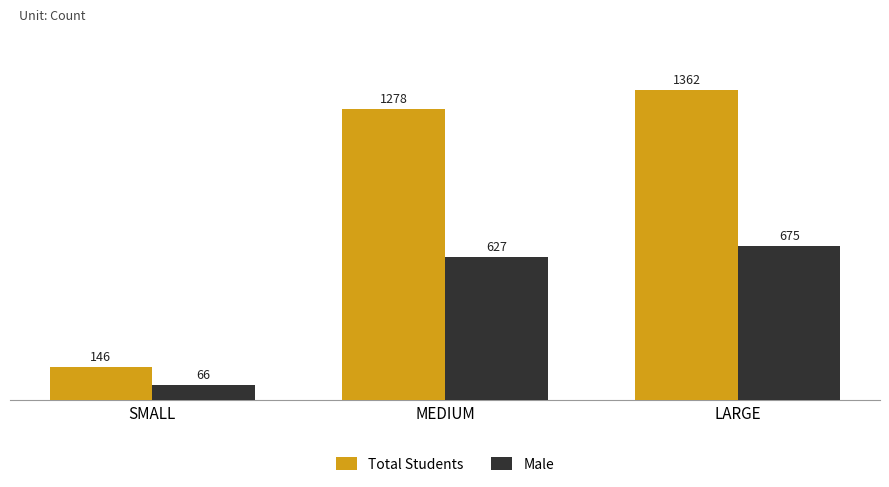

Read the Male value at SMALL.

66